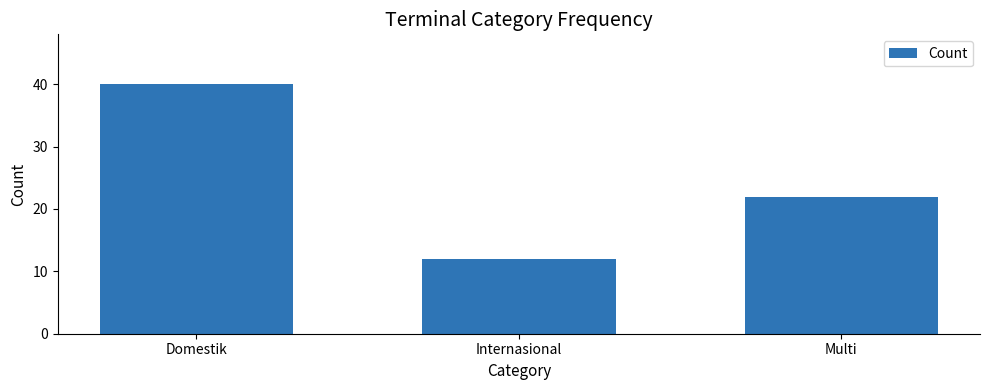

List the labels in order of value, smallest first.

Internasional, Multi, Domestik